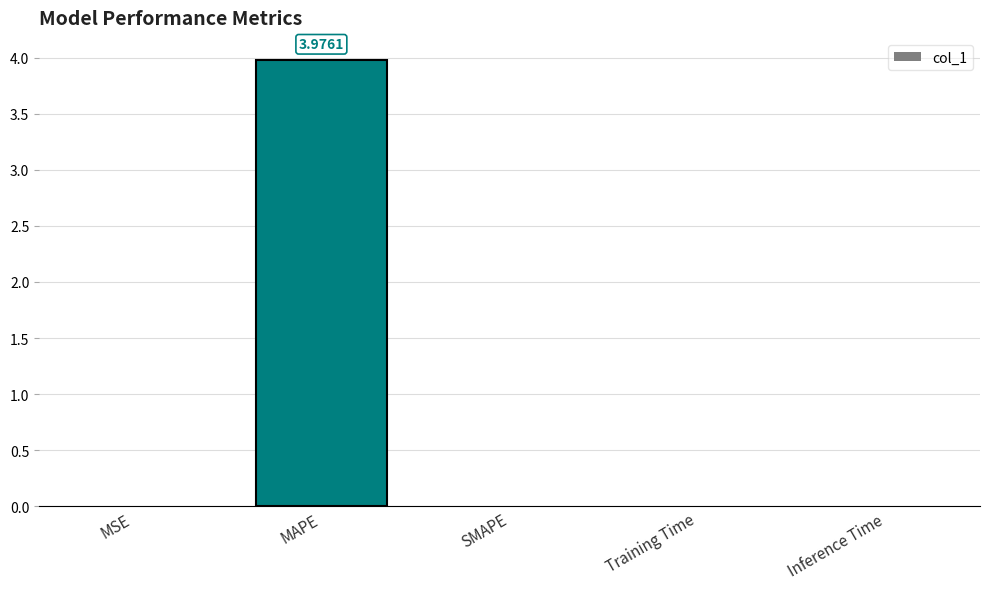

Which label corresponds to the largest value in the chart?

MAPE